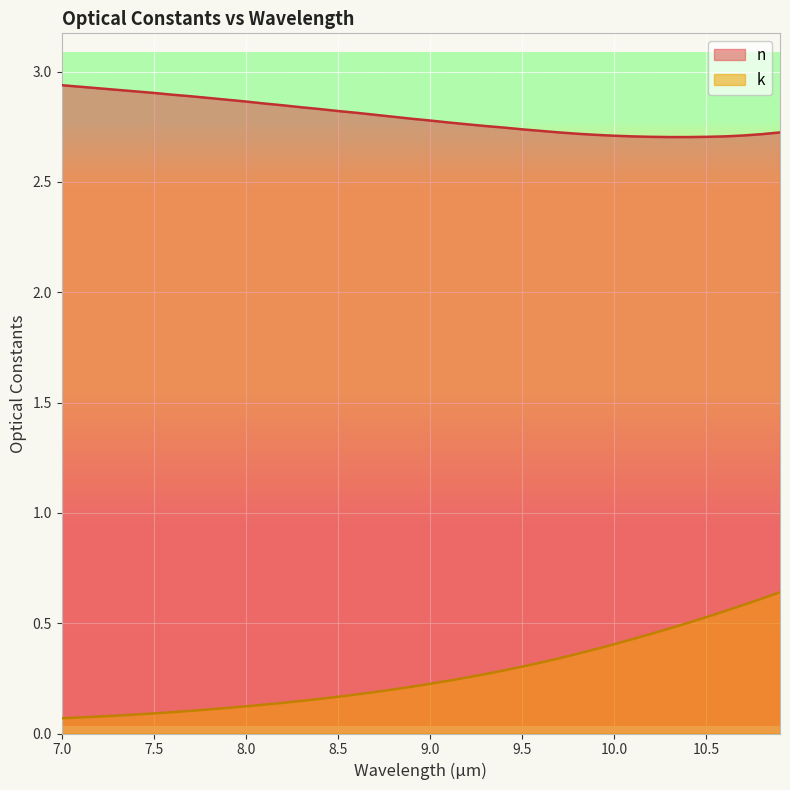

Reading left to right, extract all data points from this chart.

n: 2.9	2.9	2.9	2.9	2.9	2.9	2.9	2.9	2.9	2.9	2.9	2.9	2.8	2.8	2.8	2.8	2.8	2.8	2.8	2.8	2.8	2.8	2.8	2.8	2.7	2.7	2.7	2.7	2.7	2.7	2.7	2.7	2.7	2.7	2.7	2.7	2.7	2.7	2.7	2.7
k: 0.1	0.1	0.1	0.1	0.1	0.1	0.1	0.1	0.1	0.1	0.1	0.1	0.1	0.1	0.2	0.2	0.2	0.2	0.2	0.2	0.2	0.2	0.3	0.3	0.3	0.3	0.3	0.3	0.4	0.4	0.4	0.4	0.5	0.5	0.5	0.5	0.6	0.6	0.6	0.6